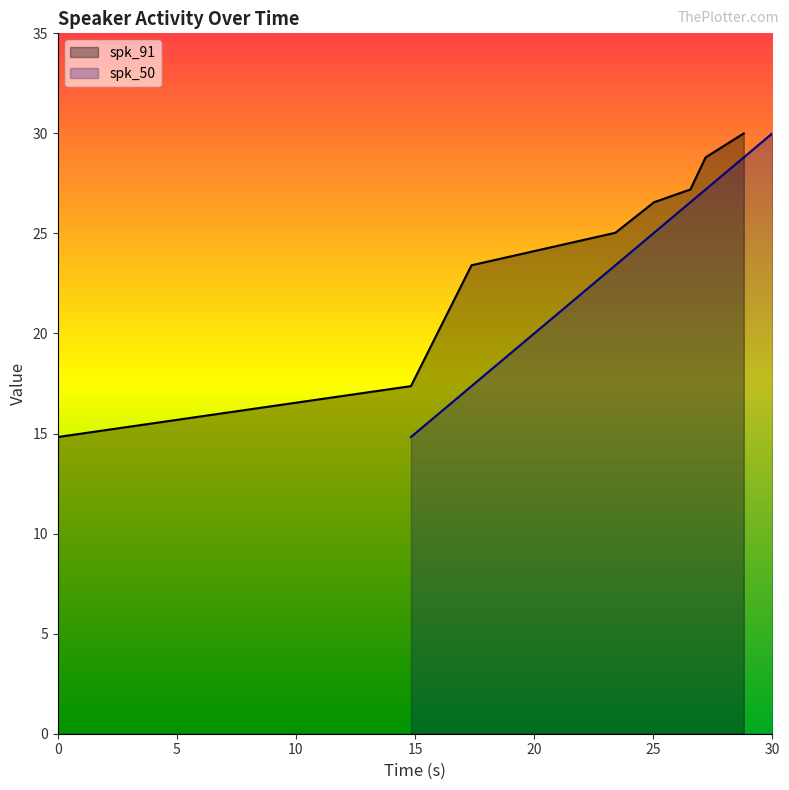

Reading left to right, list all the values displayed in this chart.

0.0=14.8	14.827=17.4	17.37=23.4	23.41=25.0	25.034=26.6	26.561=27.2	27.199=28.8	28.802=30.0